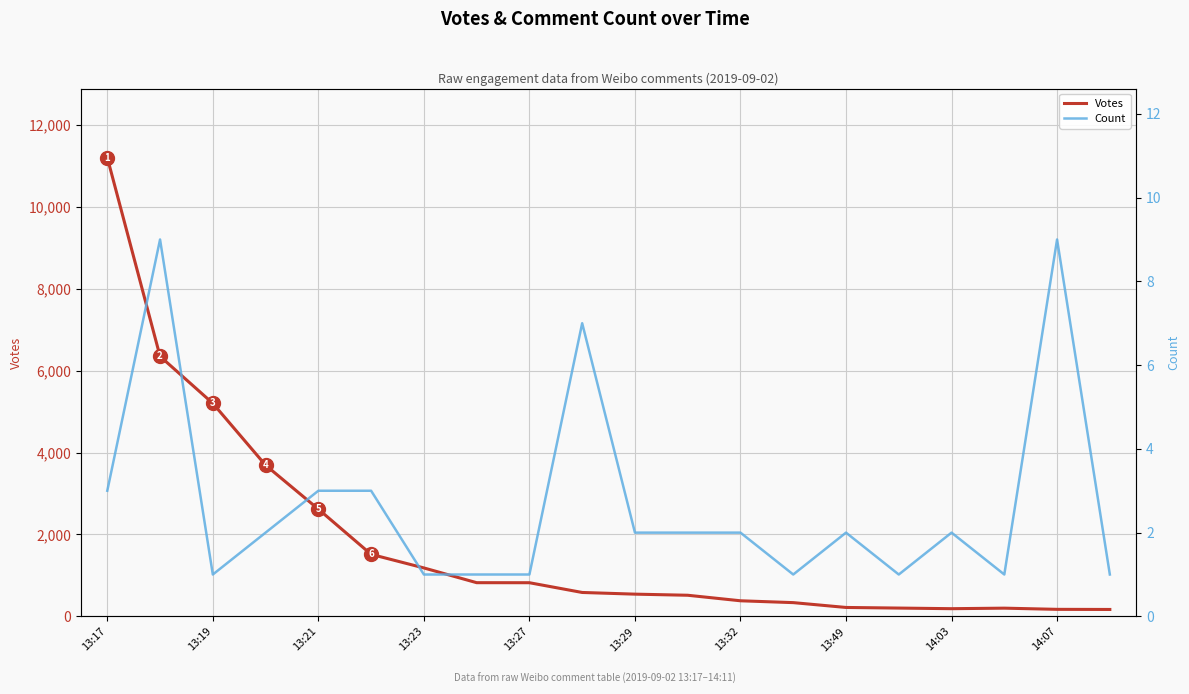

Where is Votes nearest to the value 5686?

13:19